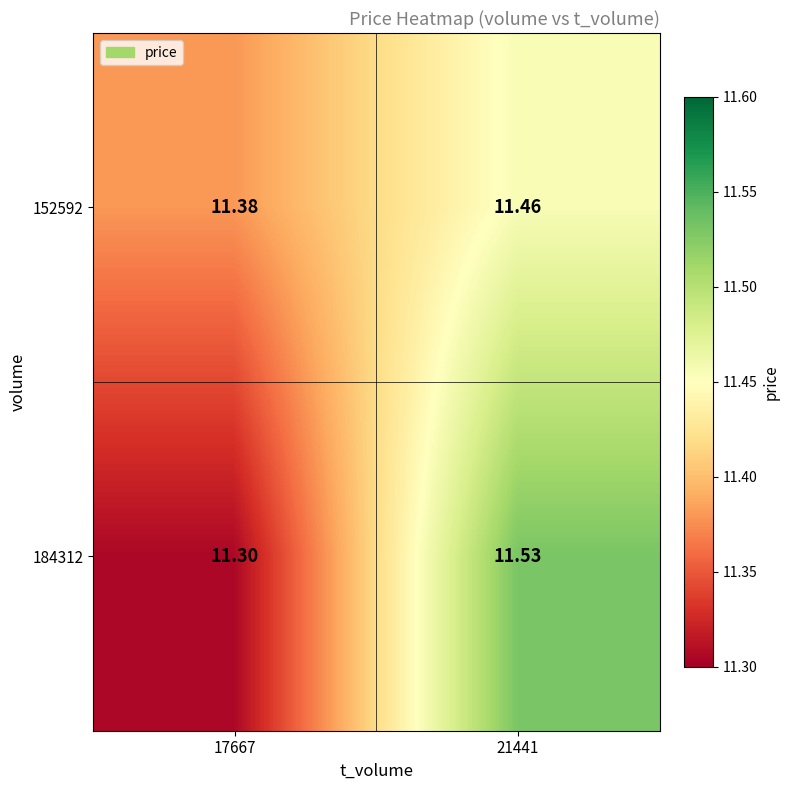

At which category is the sum across all series the highest?

21441